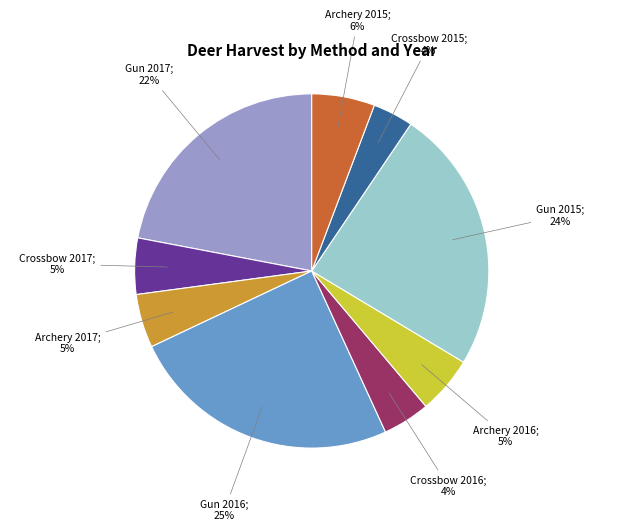

To the nearest percent, what is the average slice percentage?

11%